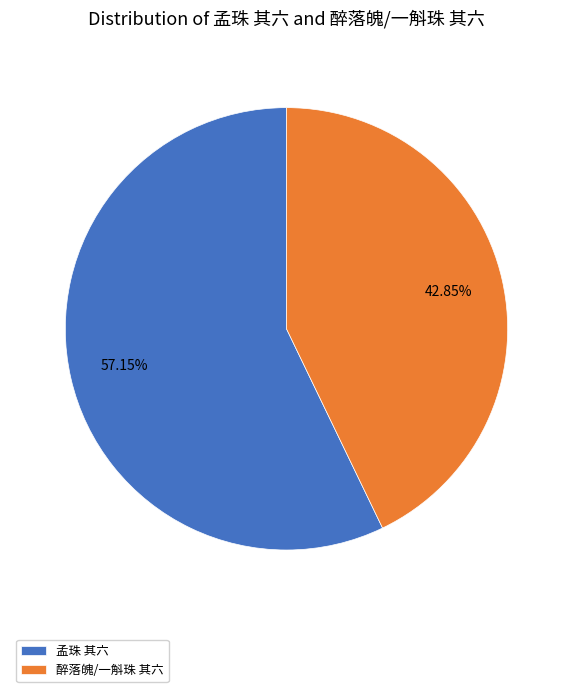

Combined, do 孟珠 其六 and 醉落魄/一斛珠 其六 account for over 50%?

Yes